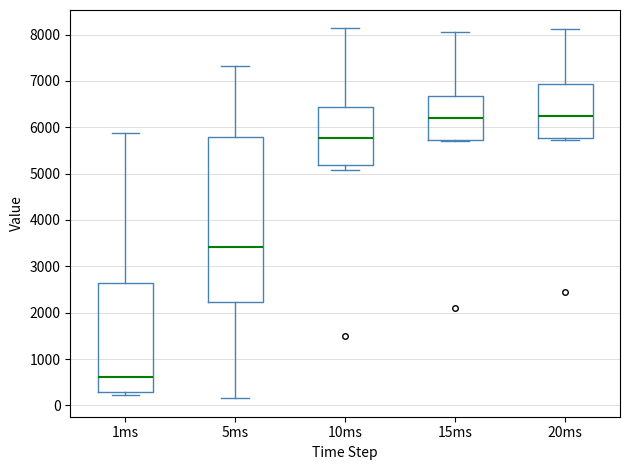

Where does the upper whisker of the box for 15ms end on the y-axis? The values are not printed on the chart, so give them approximately, as read against the axis.

8100